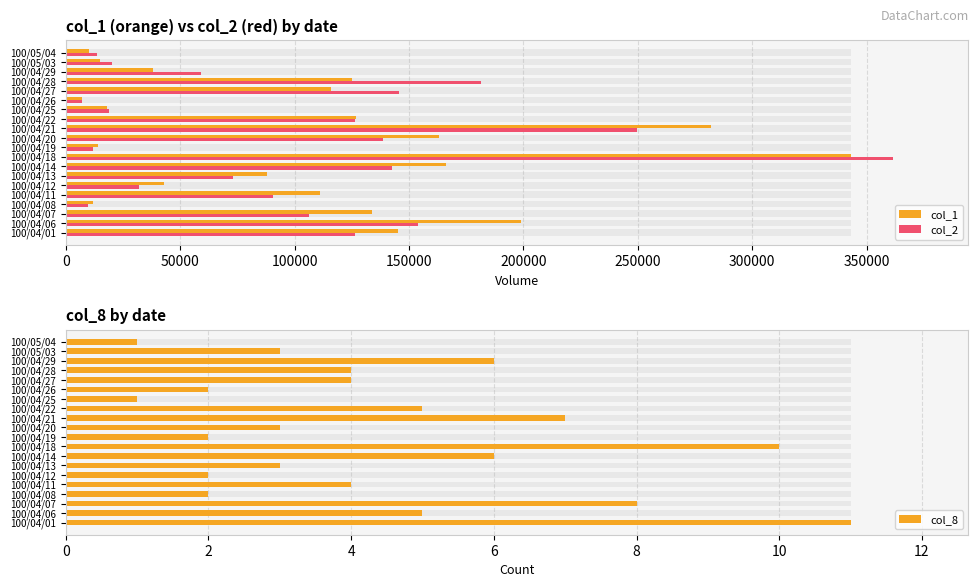

How many distinct data groups are displayed?

3